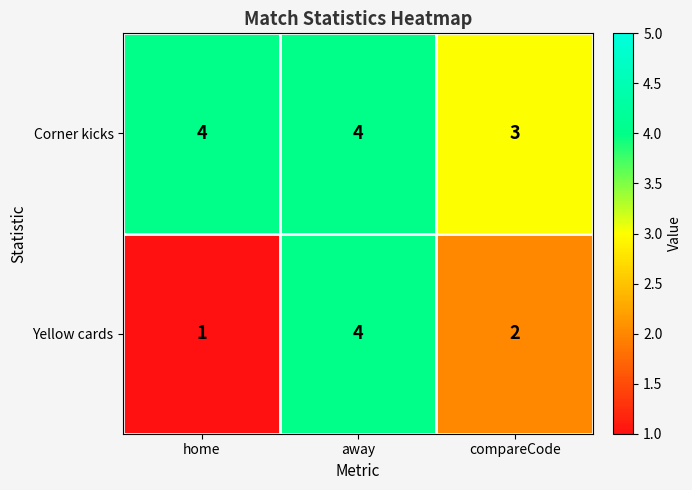

At which category does the chart reach its minimum across all series?

home